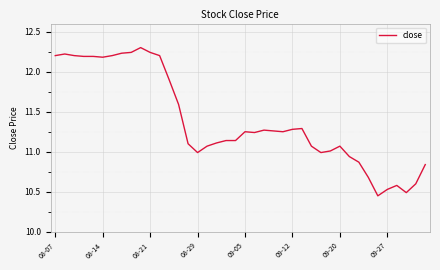

Does the chart display data point markers on the line(s)?

No